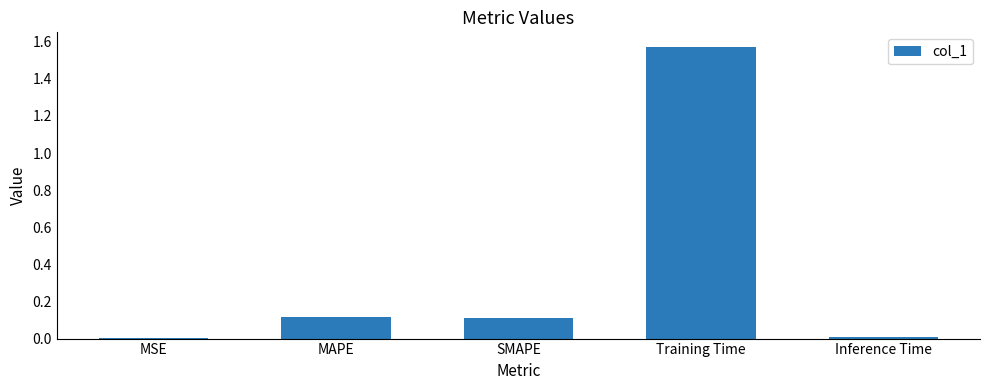

Which category has the highest value across all series?

Training Time